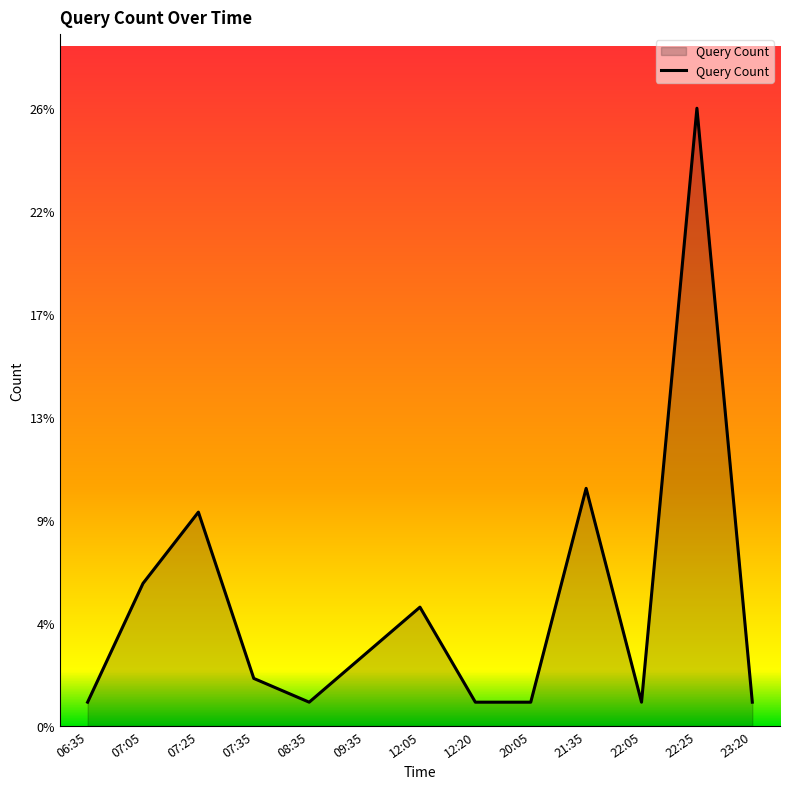

Which label corresponds to the largest value in the chart?

22:25